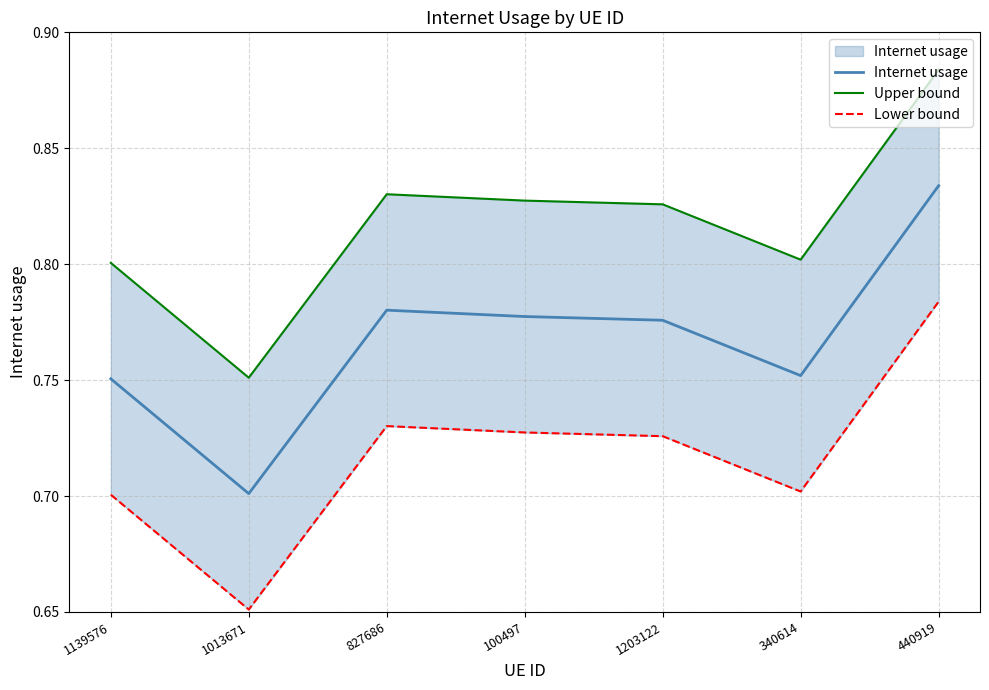

Which category has the lowest value in the Upper bound series?

1013671